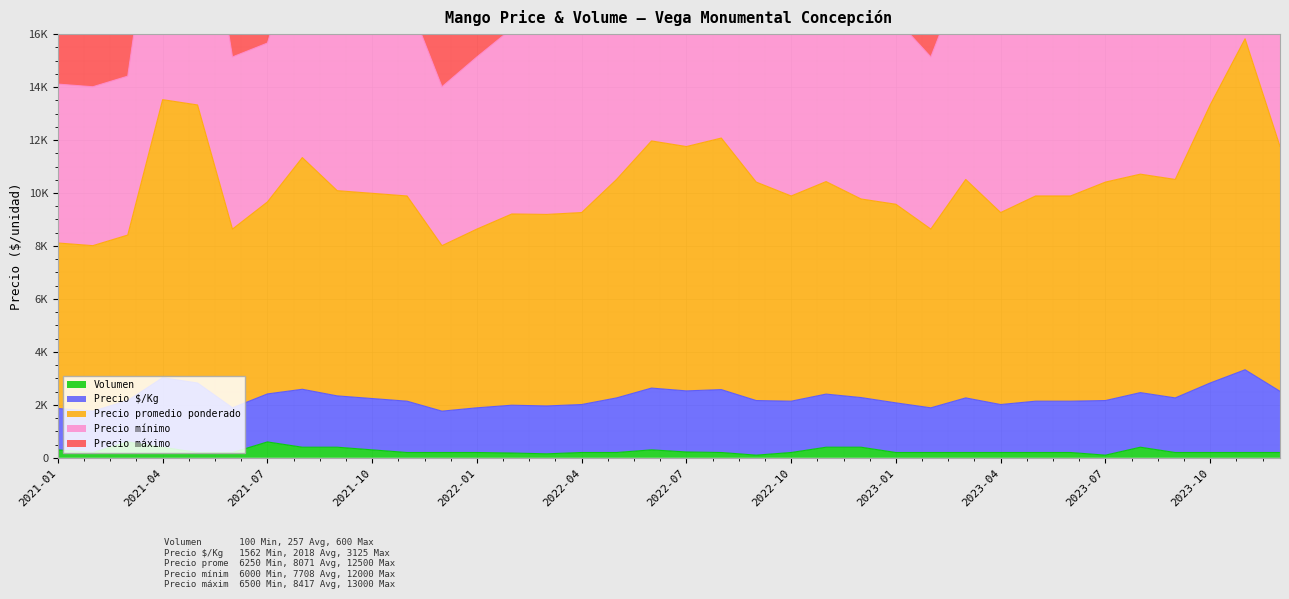

What is the label of the 6th point from the left?

2021-06